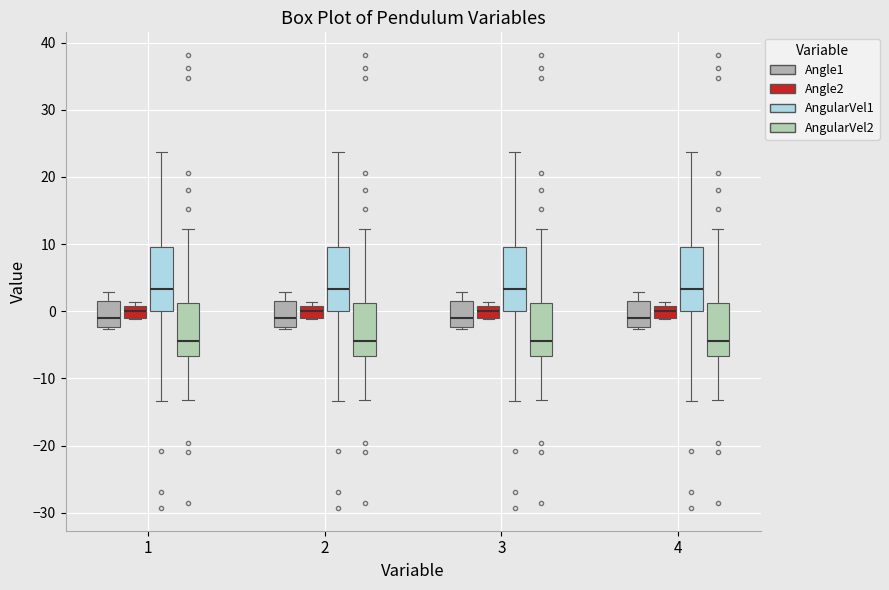

Reading left to right, transcribe this box plot: for each box, give where its median line is, the range the box spans, and where its two whiskers end, as read against the y-axis. The values are not printed on the chart, so give them approximately, as read against the axis.

1 (Angle1): median -1, box -2 to 2, whiskers -3 to 3
1 (Angle2): median 0, box -1 to 1, whiskers -1 to 1 (just above the box's upper edge)
1 (AngularVel1): median 3, box 0 to 10, whiskers -13 to 24
1 (AngularVel2): median -4, box -7 to 1, whiskers -13 to 12
2 (Angle1): median -1, box -2 to 2, whiskers -3 to 3
2 (Angle2): median 0, box -1 to 1, whiskers -1 to 1 (just above the box's upper edge)
2 (AngularVel1): median 3, box 0 to 10, whiskers -13 to 24
2 (AngularVel2): median -4, box -7 to 1, whiskers -13 to 12
3 (Angle1): median -1, box -2 to 2, whiskers -3 to 3
3 (Angle2): median 0, box -1 to 1, whiskers -1 to 1 (just above the box's upper edge)
3 (AngularVel1): median 3, box 0 to 10, whiskers -13 to 24
3 (AngularVel2): median -4, box -7 to 1, whiskers -13 to 12
4 (Angle1): median -1, box -2 to 2, whiskers -3 to 3
4 (Angle2): median 0, box -1 to 1, whiskers -1 to 1 (just above the box's upper edge)
4 (AngularVel1): median 3, box 0 to 10, whiskers -13 to 24
4 (AngularVel2): median -4, box -7 to 1, whiskers -13 to 12